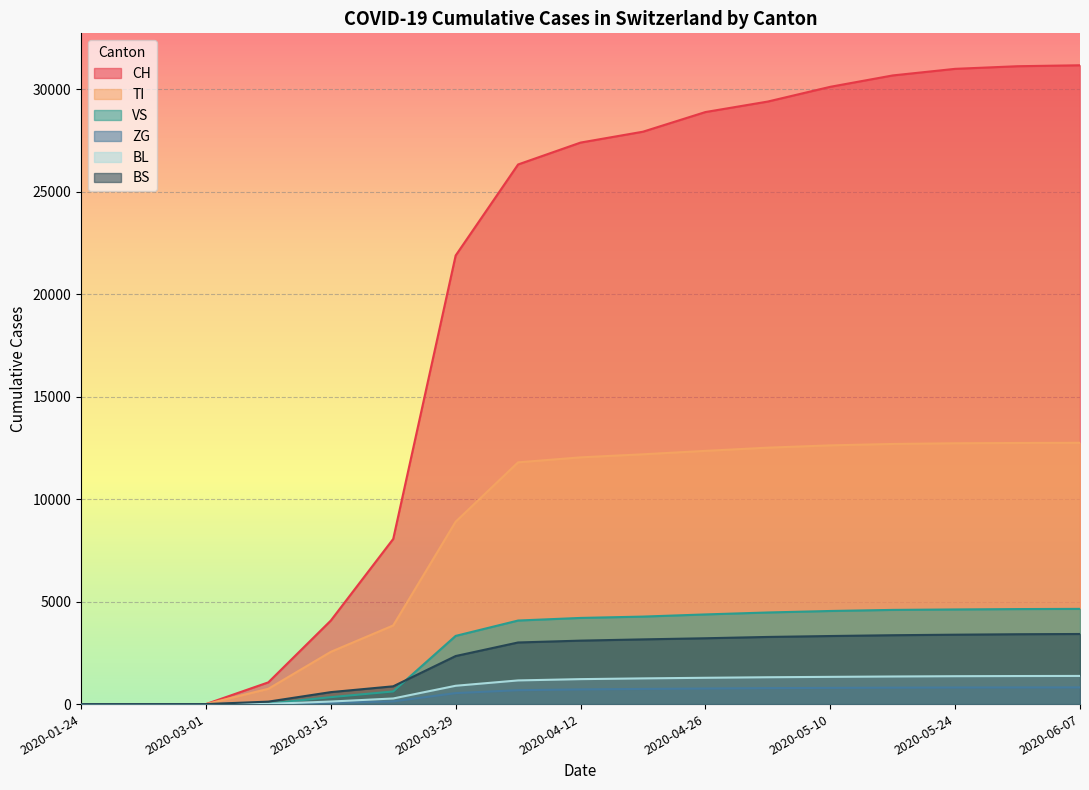

True or false: ZG has a value of 778 at 2020-05-03.

True